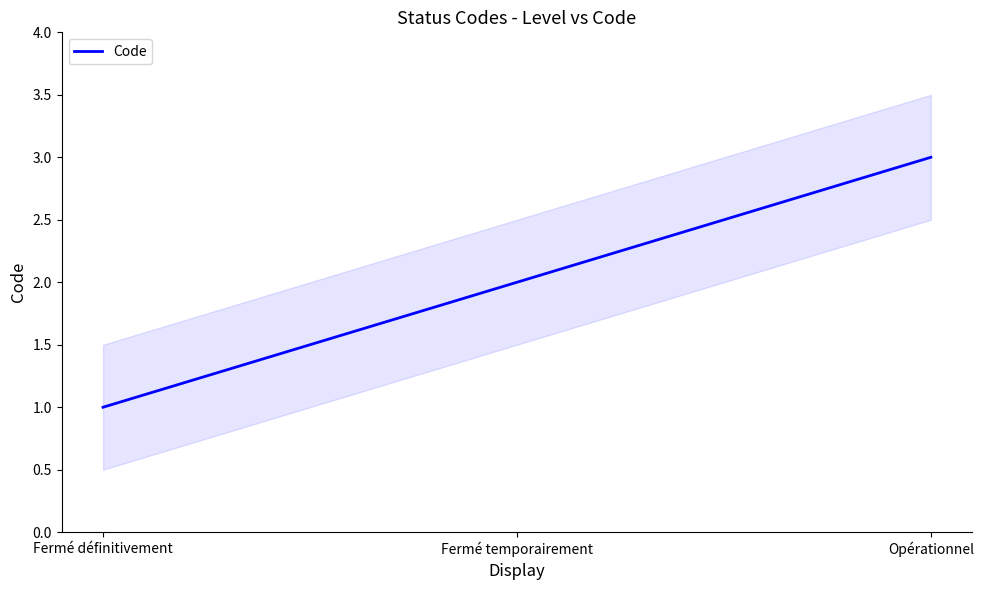

Count the values in the range 1 to 3.

3